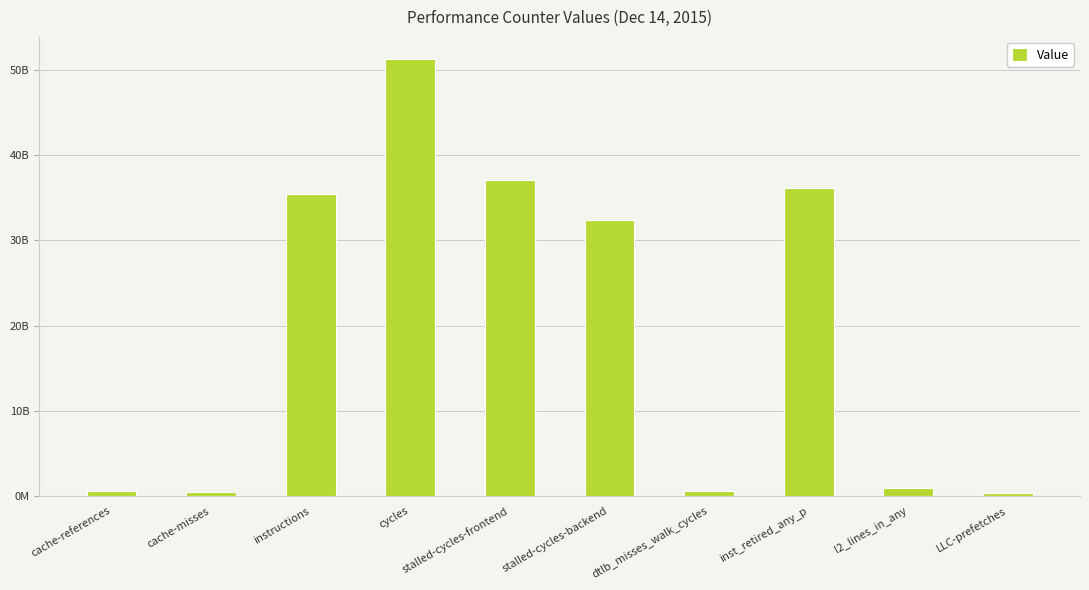

Rank the categories by value from lowest to highest.

LLC-prefetches, cache-misses, dtlb_misses_walk_cycles, cache-references, l2_lines_in_any, stalled-cycles-backend, instructions, inst_retired_any_p, stalled-cycles-frontend, cycles